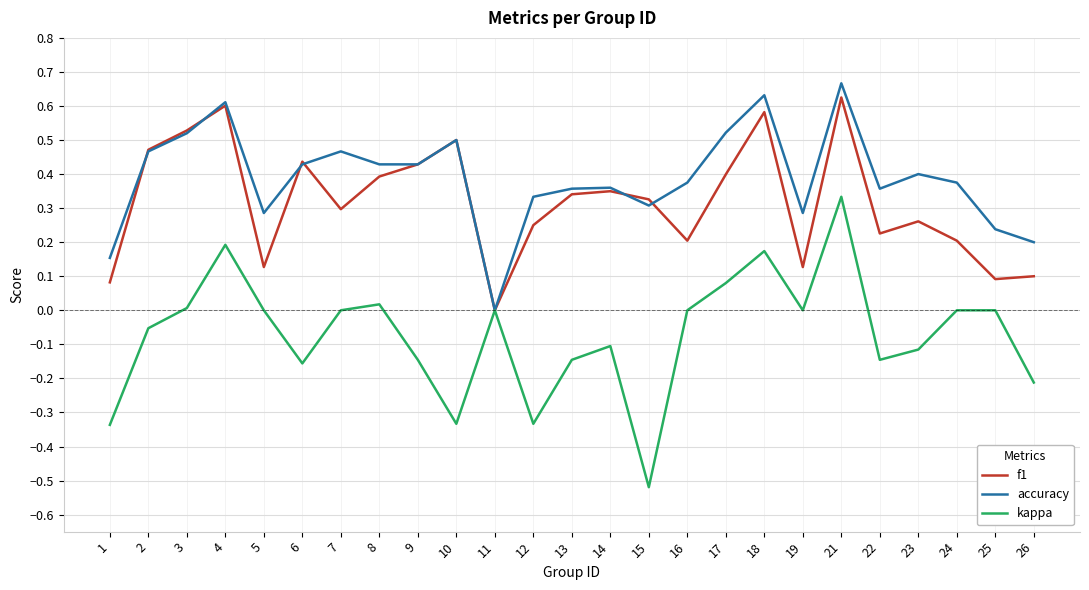

Is the value of f1 at 11 greater than the value of accuracy at 7?

No